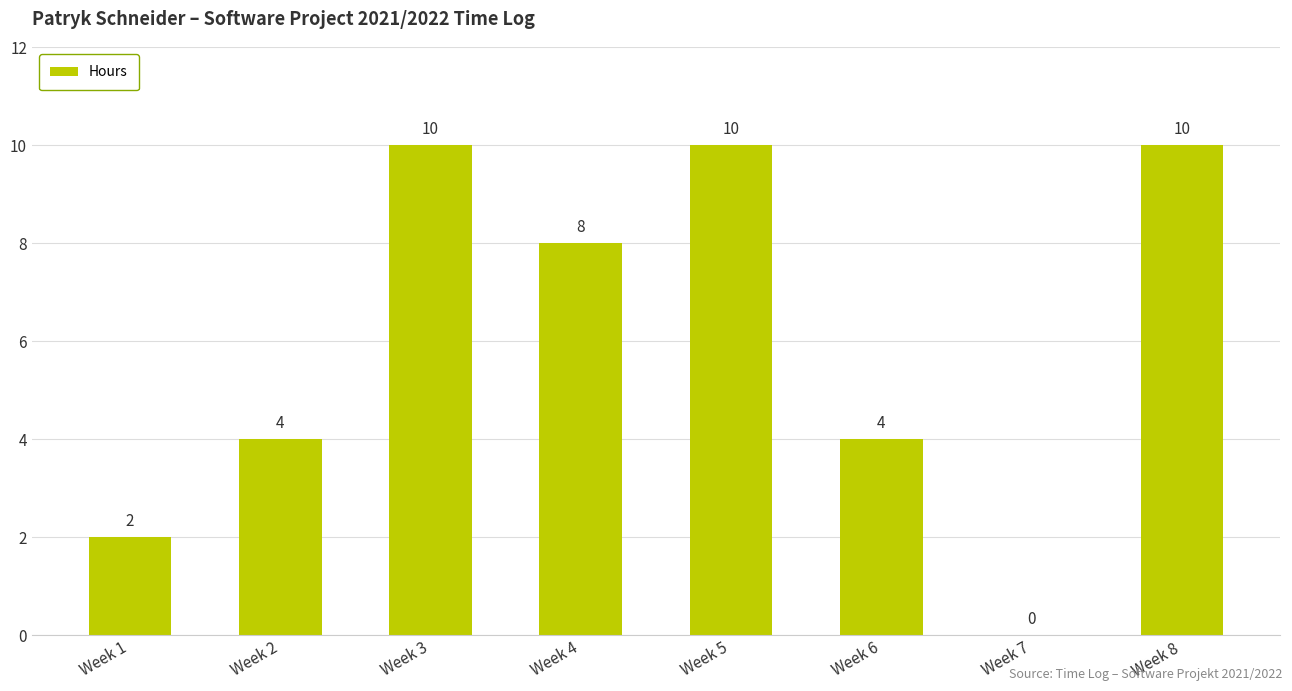

What value does the data have at Week 6?

4